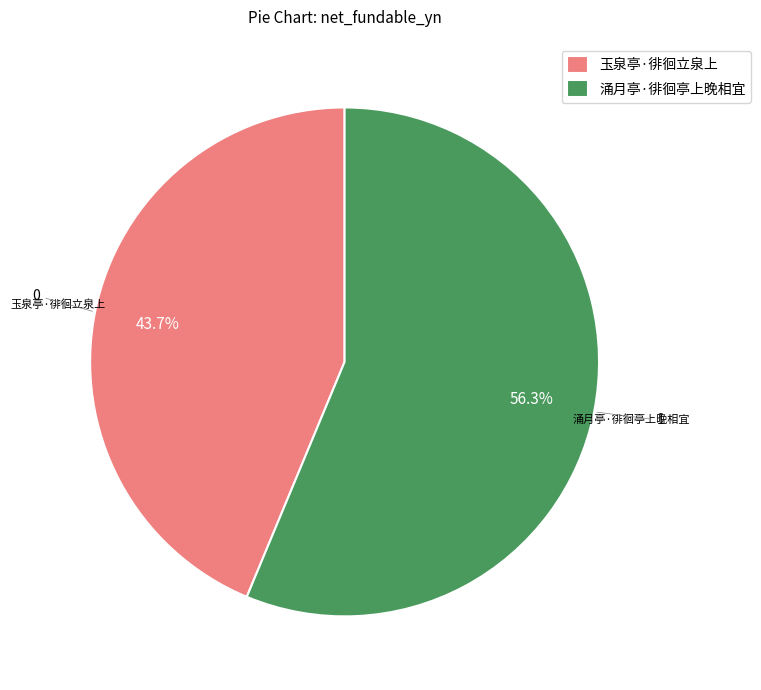

Is there any slice that represents more than half of the pie?

Yes